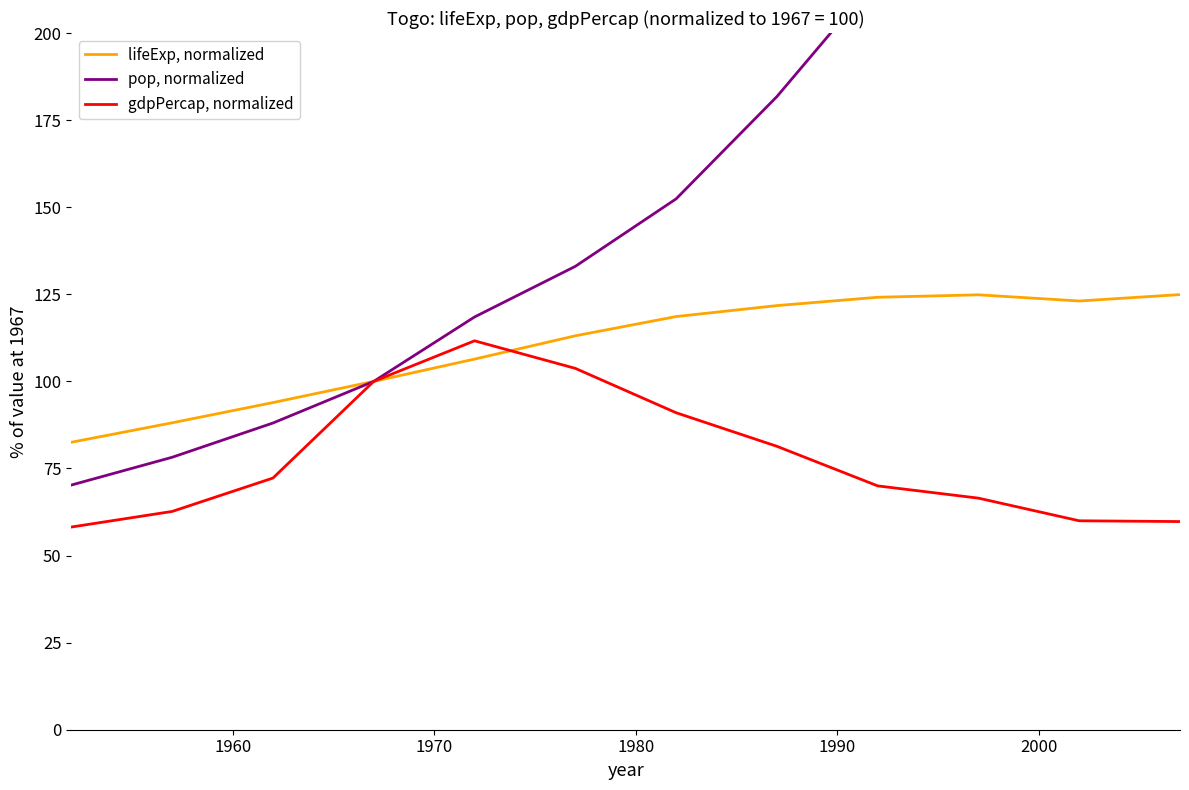

Which series has the largest total across all categories?

pop, normalized